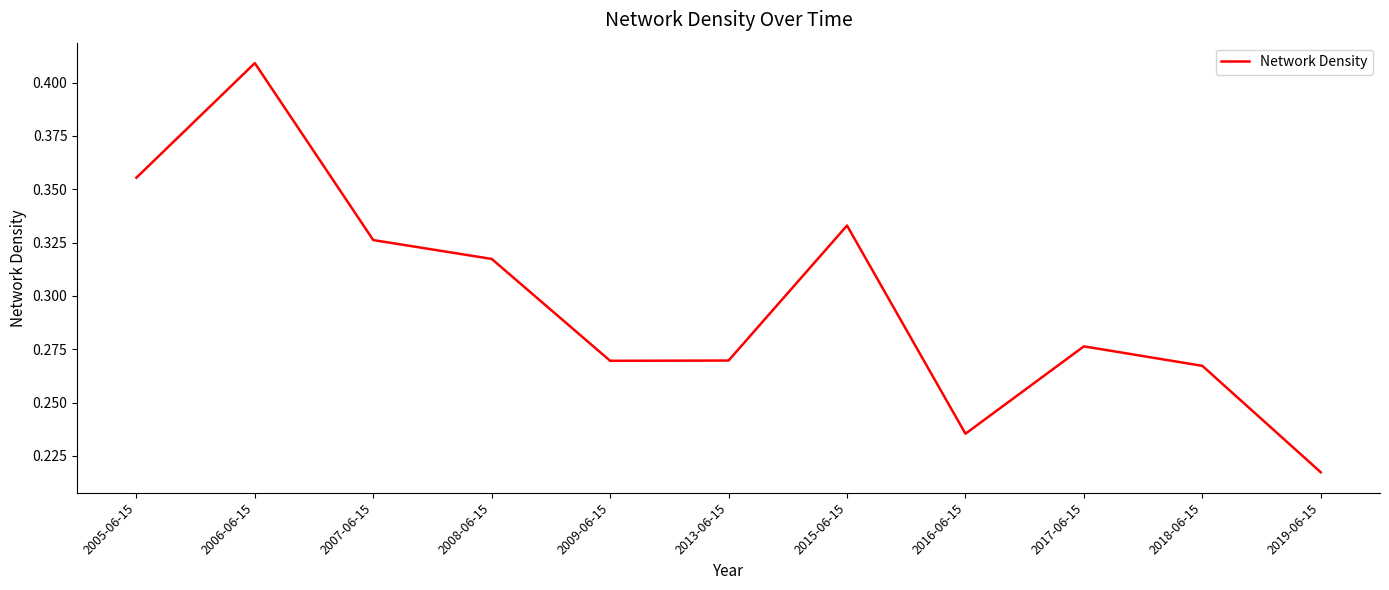

Is it true that the value at 2016-06-15 is 0.1?

False